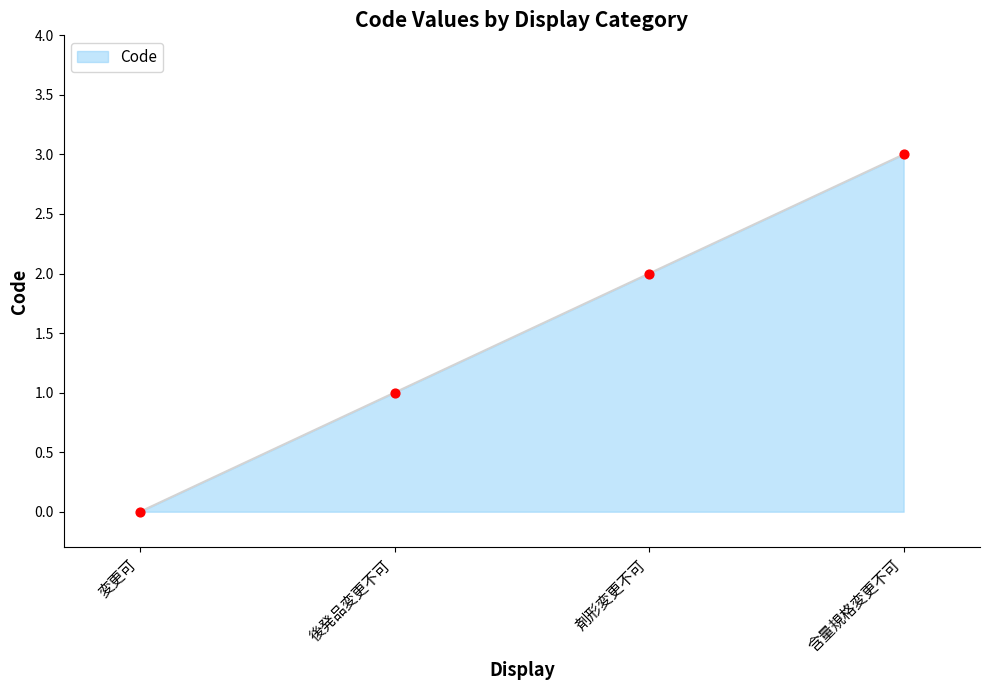

What is the change in value from 剤形変更不可 to 含量規格変更不可?

+1